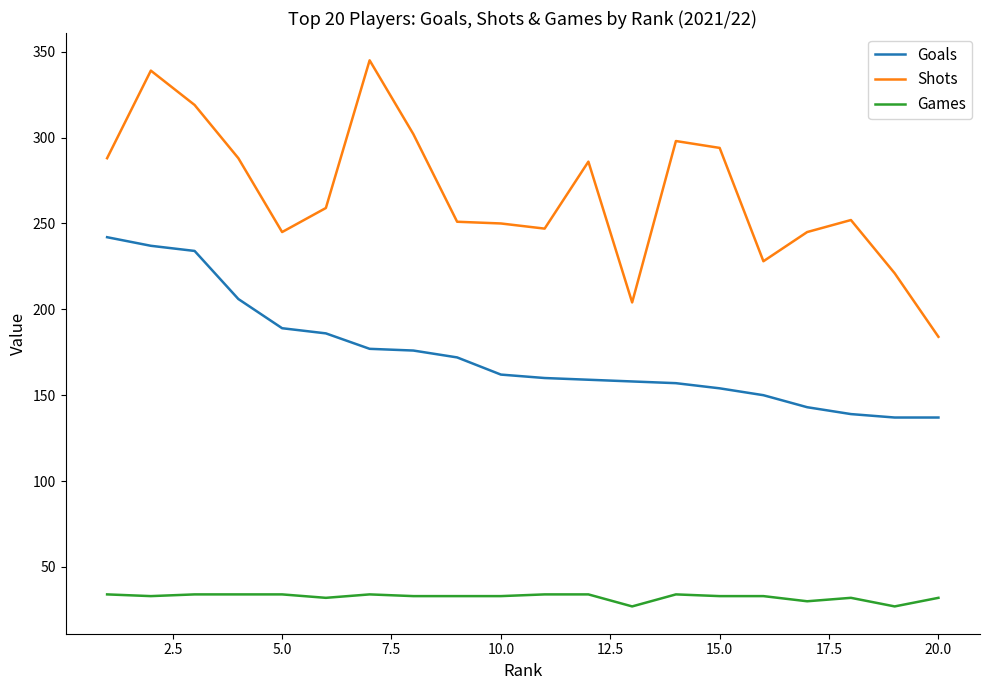

Which series has the widest spread of values?

Shots